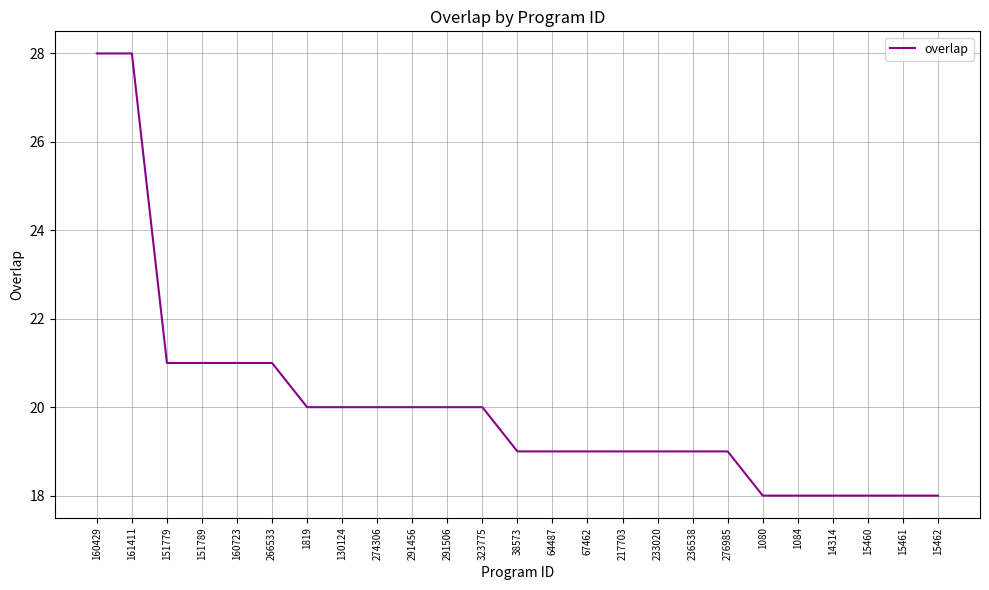

Reading left to right, extract all data points from this chart.

160429=28	161411=28	151779=21	151789=21	160723=21	266533=21	1819=20	130124=20	274306=20	291456=20	291506=20	323775=20	38573=19	64487=19	67462=19	217703=19	233020=19	236538=19	276985=19	1080=18	1084=18	14314=18	15460=18	15461=18	15462=18